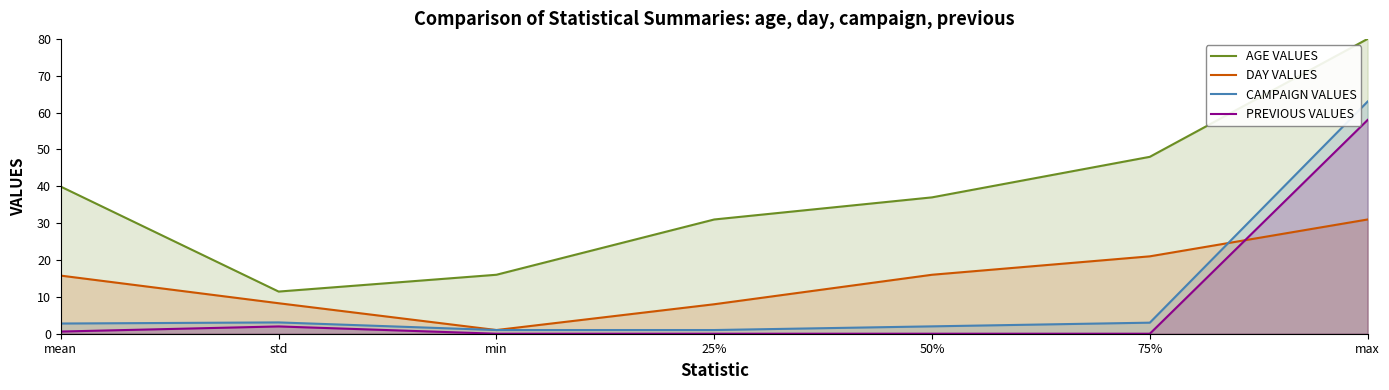

What position from the right is 75%?

2